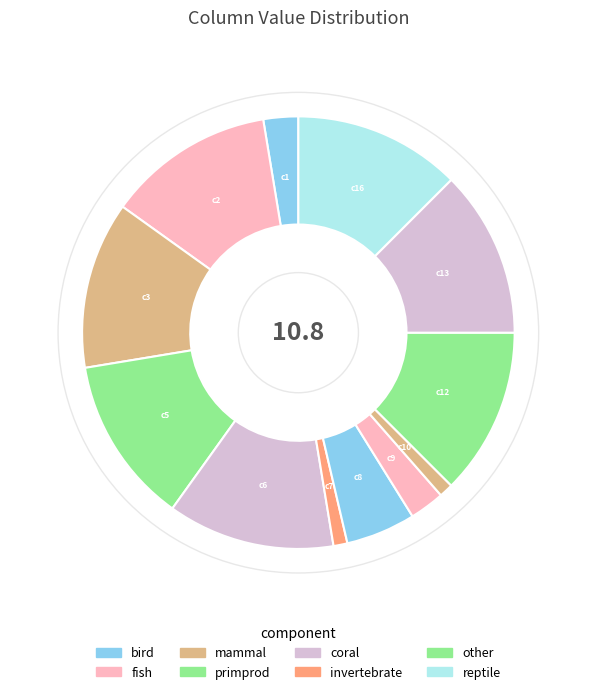

Is there any slice that represents more than half of the pie?

No